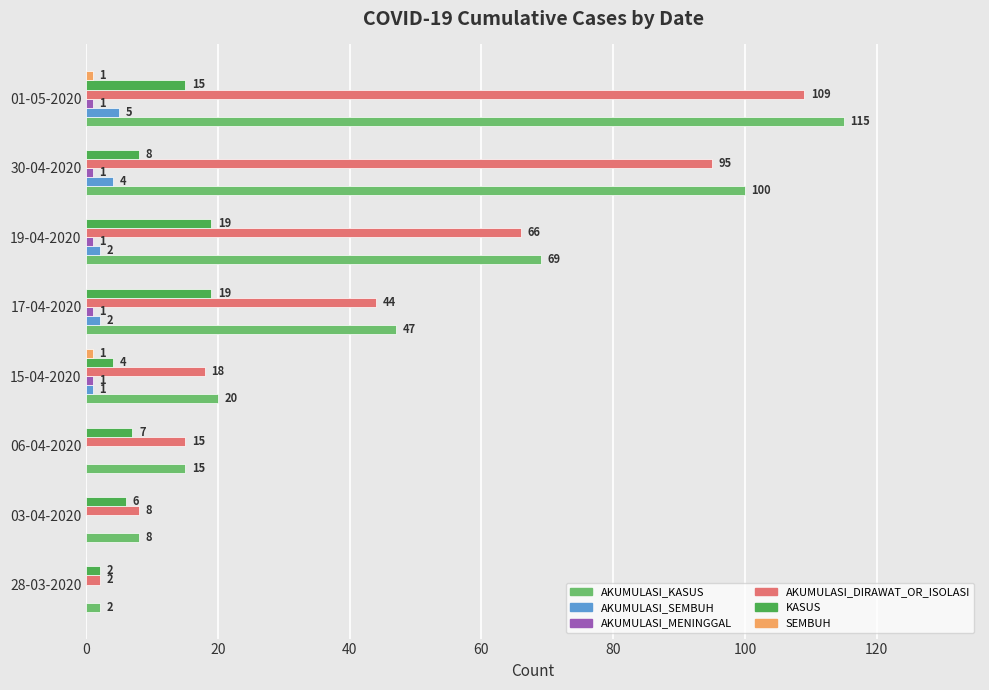

Is it true that AKUMULASI_DIRAWAT_OR_ISOLASI equals 2 at 28-03-2020?

True